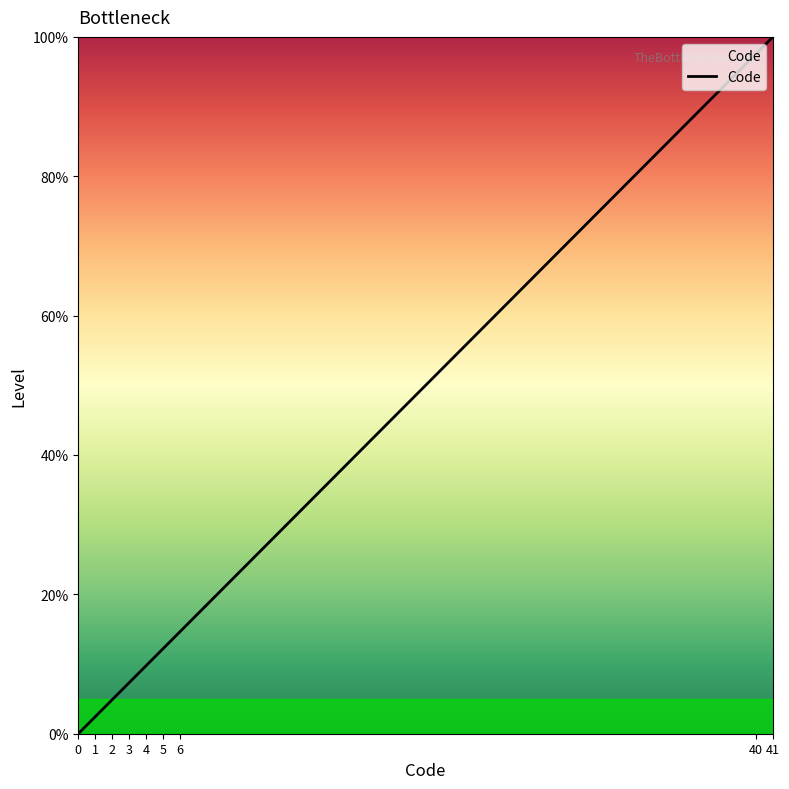

Approximately how many times larger is the value at 41 compared to 6?

6.8